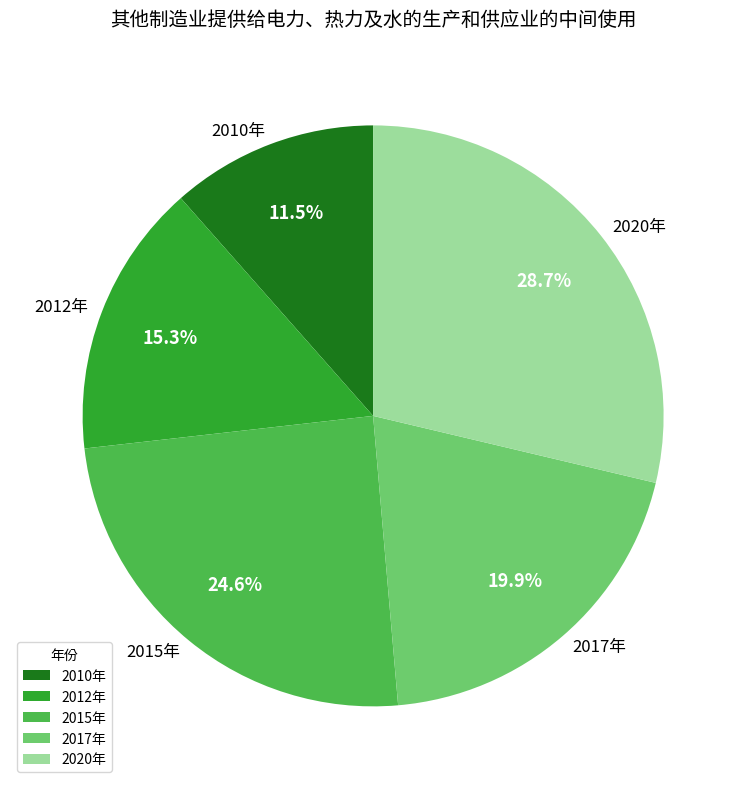

The 2015年 slice represents 17% of the pie. True or false?

False